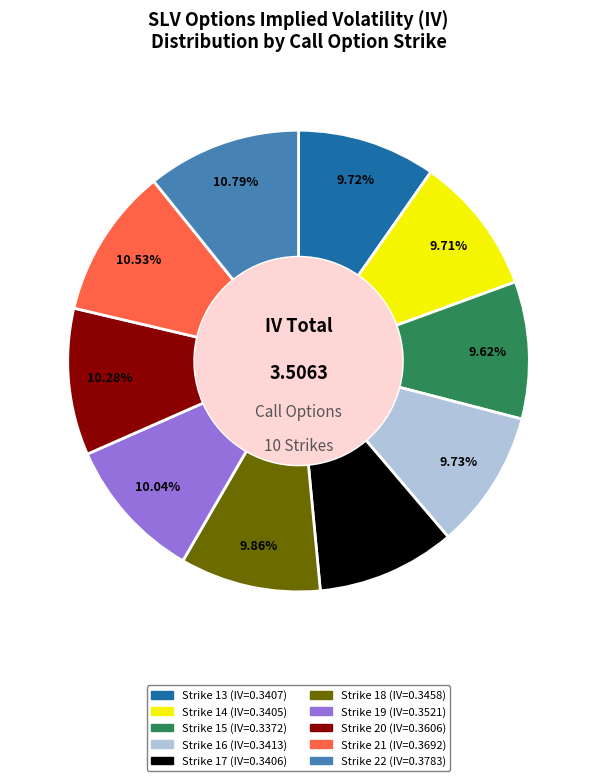

Is there a majority slice in this chart?

No